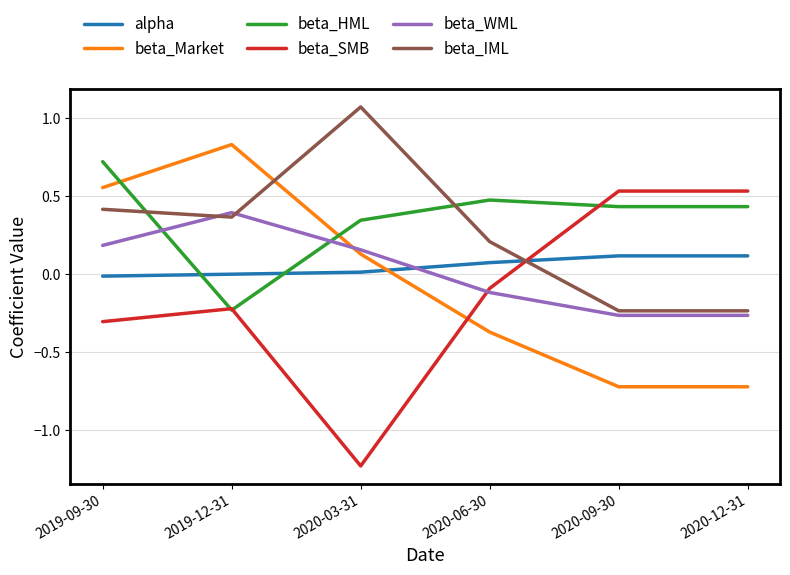

The value of alpha at 2019-12-31 is 0.0. True or false?

True